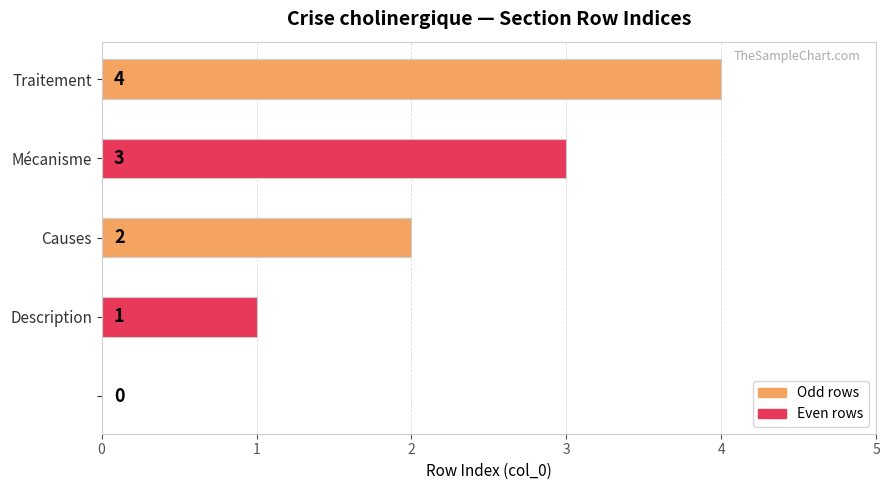

How many values are between 1 and 3?

3